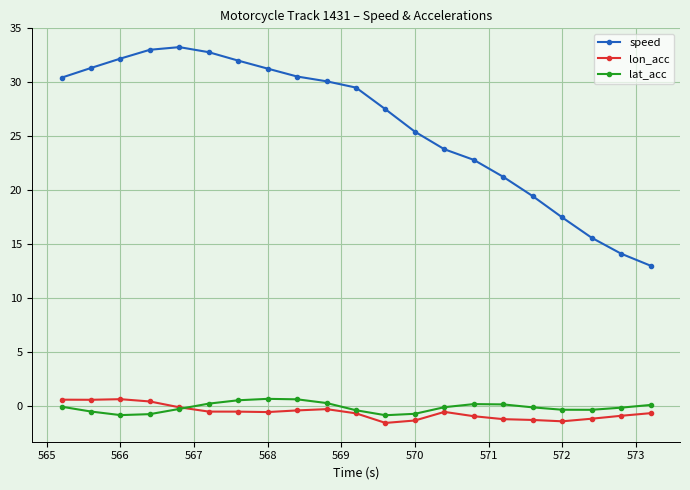

What are all the series names shown in the legend?

speed, lon_acc, lat_acc